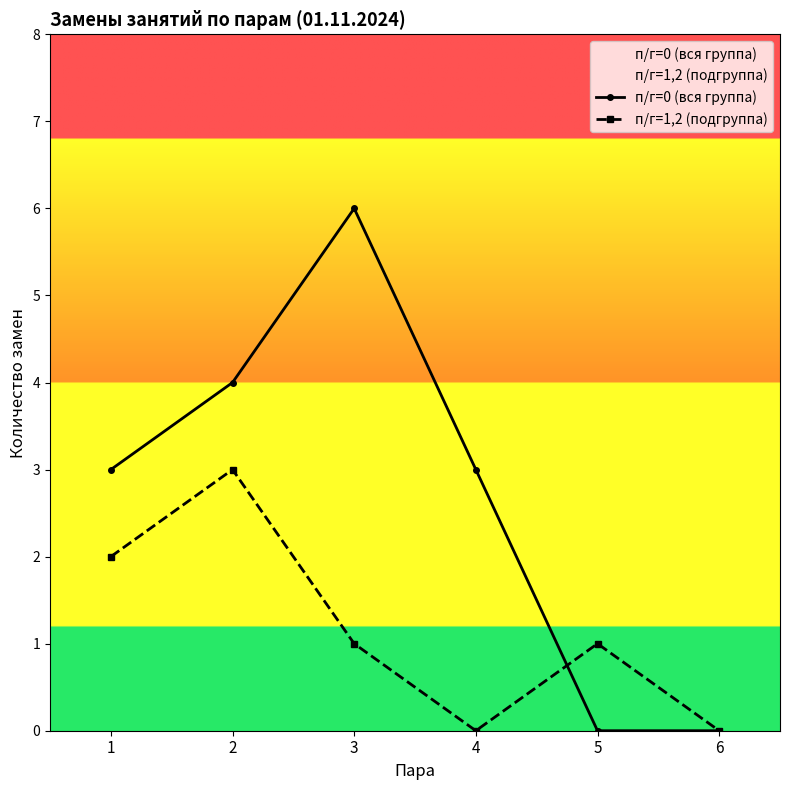

At which label is п/г=1,2 (подгруппа) closest to 1?

3